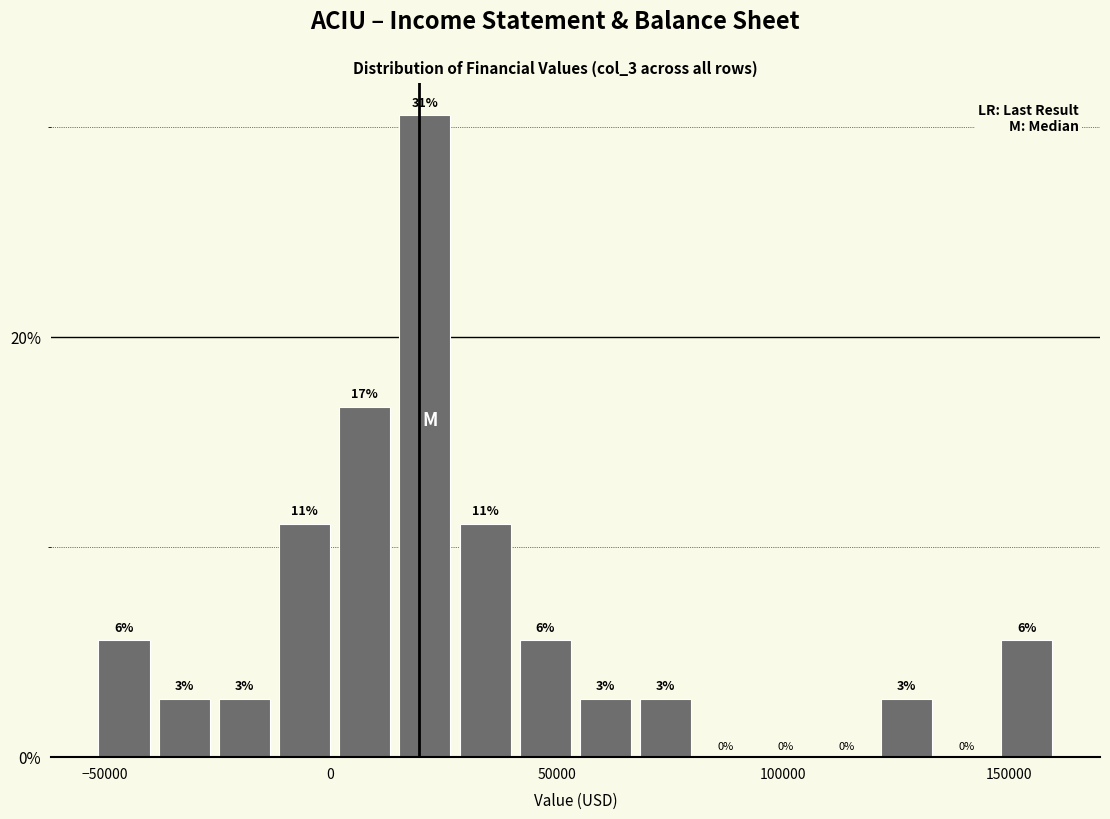

Around what value on the x-axis is the tallest bar? Give the approximate position of its centre, as read against the axis.

20000